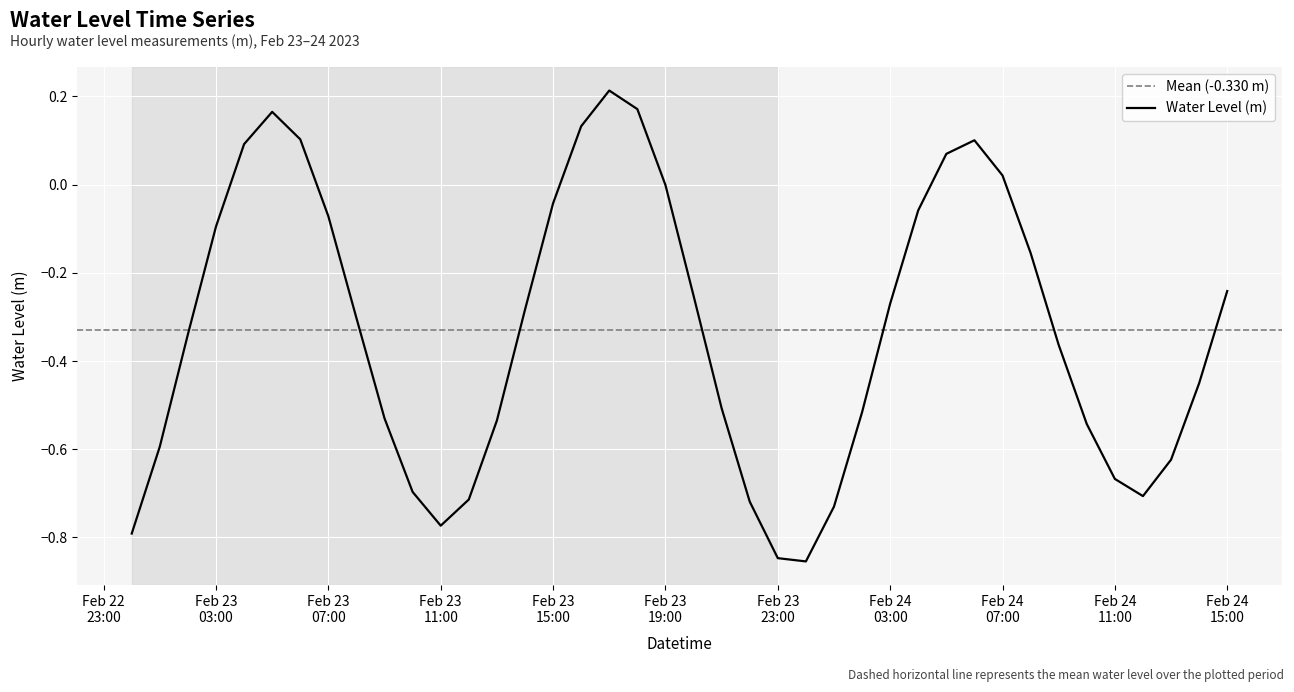

At which label does the data first exceed 0?

2023-02-23 04:00:00